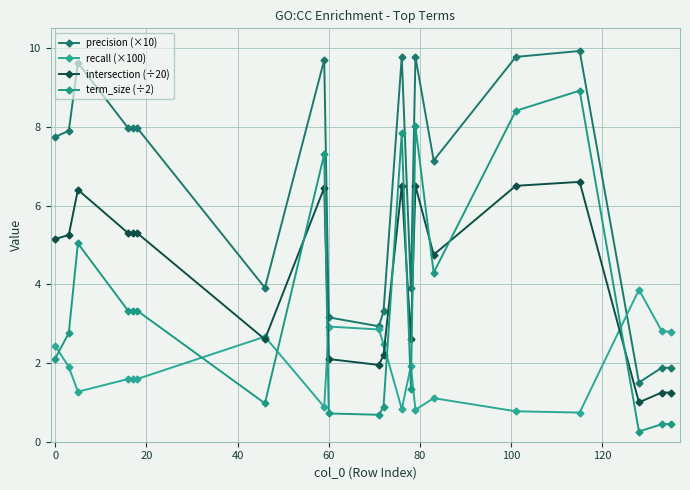

What is the average value of the precision (×10) series?

6.4